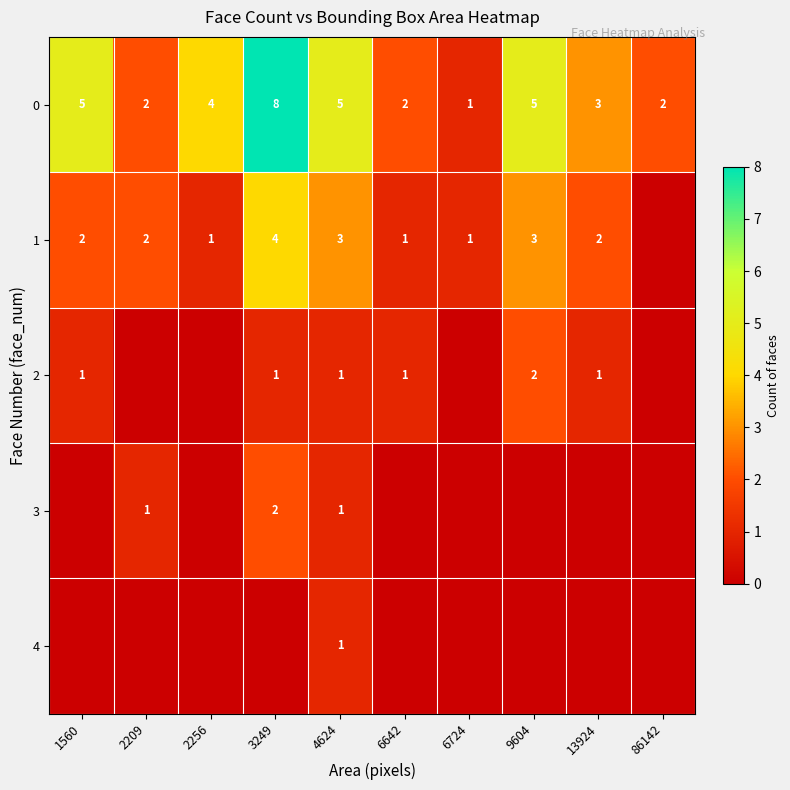

The value of 1 at 2256 is 1. True or false?

True